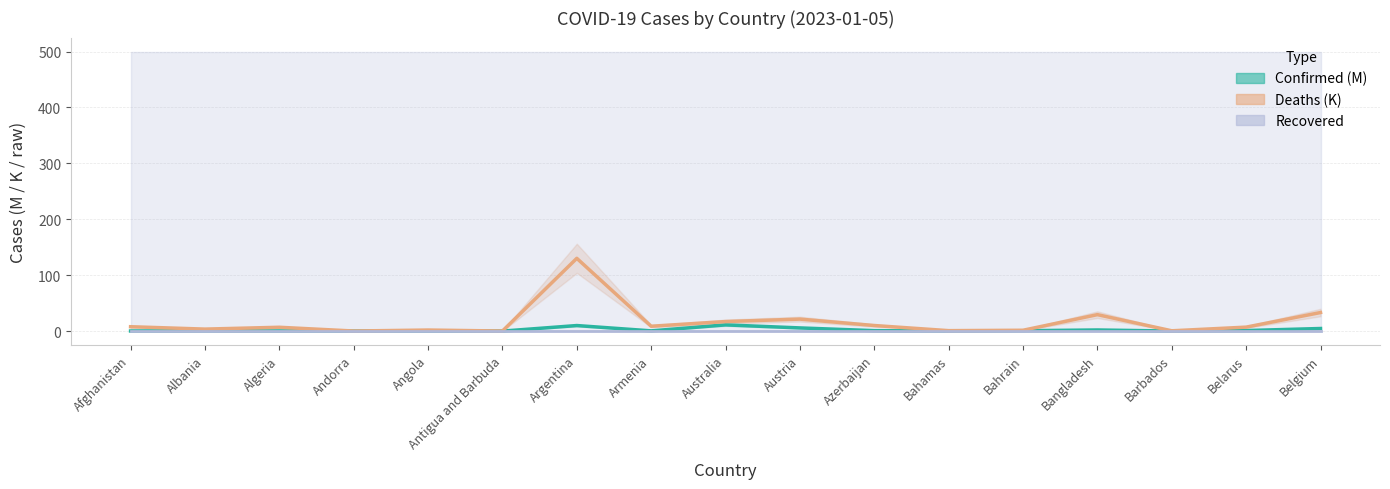

True or false: Deaths (thousands) and Recovered intersect in this chart.

False